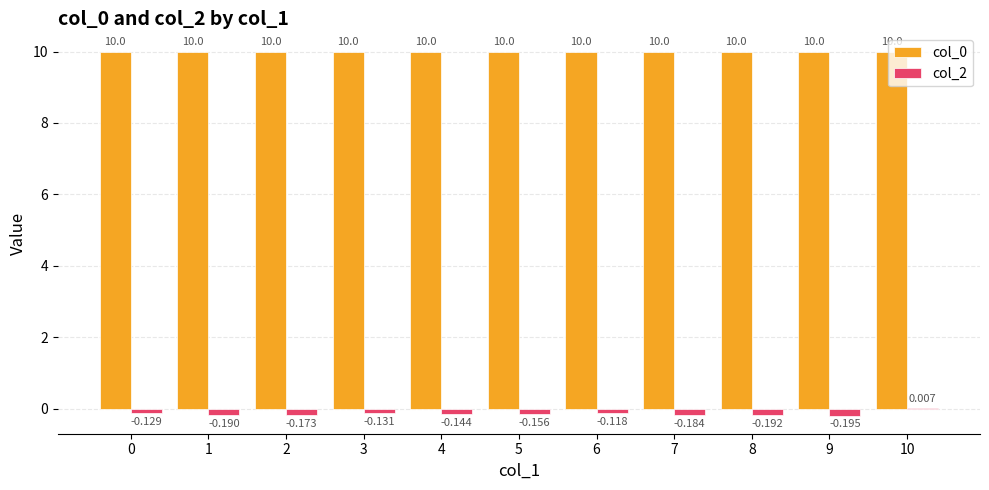

Reading left to right, extract all data points from this chart.

col_0: 10.0	10.0	10.0	10.0	10.0	10.0	10.0	10.0	10.0	10.0	10.0
col_2: -0.1	-0.2	-0.2	-0.1	-0.1	-0.2	-0.1	-0.2	-0.2	-0.2	0.0